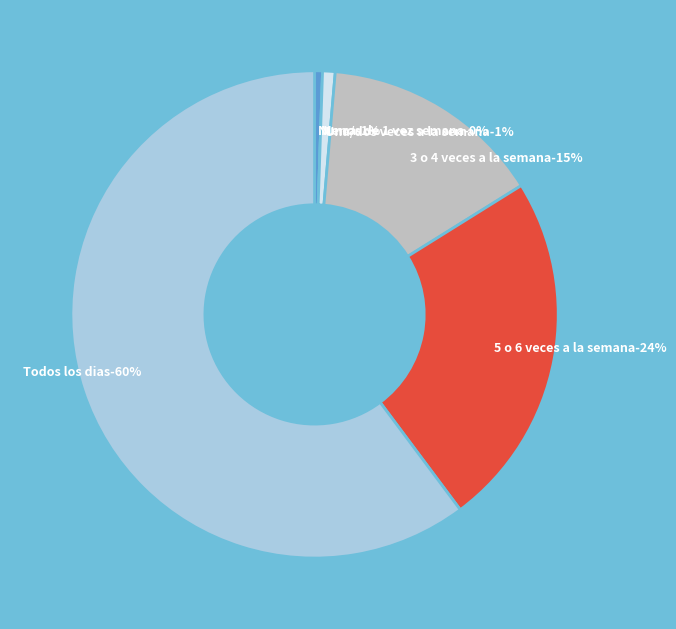

How many slices are in this pie chart?

6